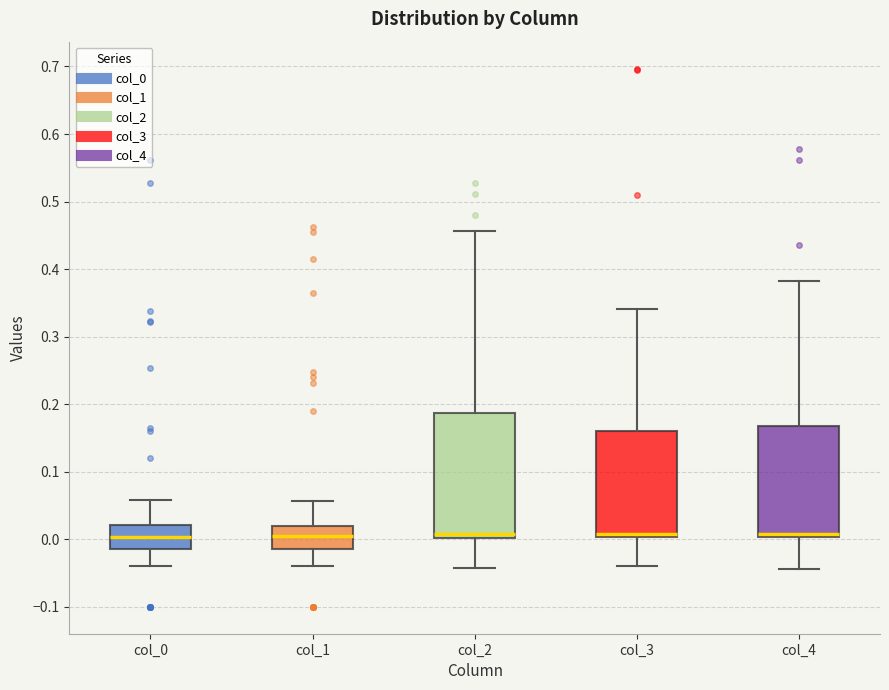

Reading left to right, read every box against the y-axis: the position of its median line, the range the box covers, and the ends of its whiskers. The values are not printed on the chart, so give them approximately, as read against the axis.

col_0: median 0.00, box -0.01 to 0.02, whiskers -0.04 to 0.06
col_1: median 0.01, box -0.01 to 0.02, whiskers -0.04 to 0.06
col_2: median 0.01, box 0.00 to 0.19, whiskers -0.04 to 0.46
col_3: median 0.01, box 0.00 to 0.16, whiskers -0.04 to 0.34
col_4: median 0.01, box 0.00 to 0.17, whiskers -0.04 to 0.38